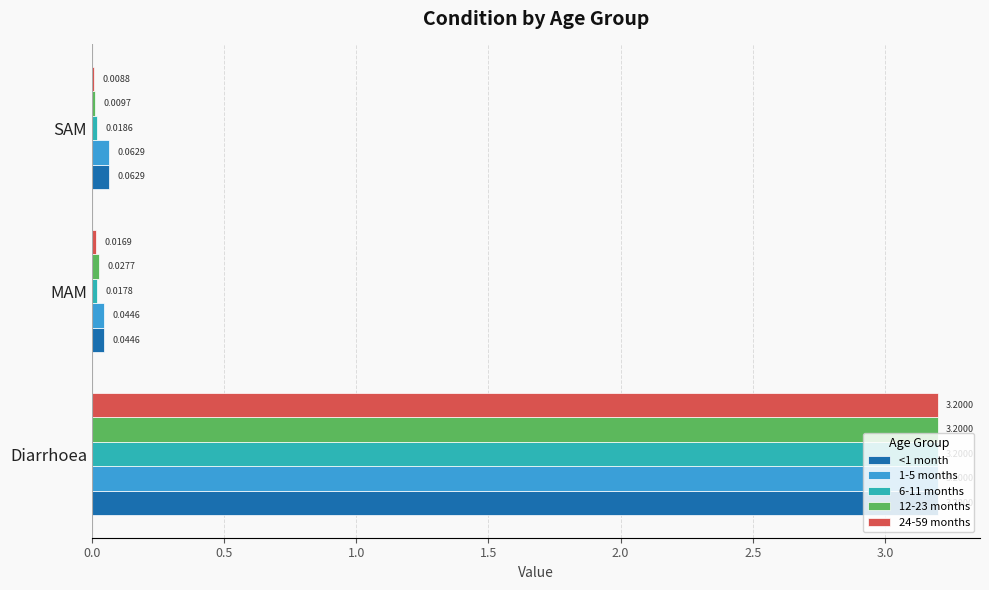

Is the value of 6-11 months at Diarrhoea greater than the value of 24-59 months at SAM?

Yes